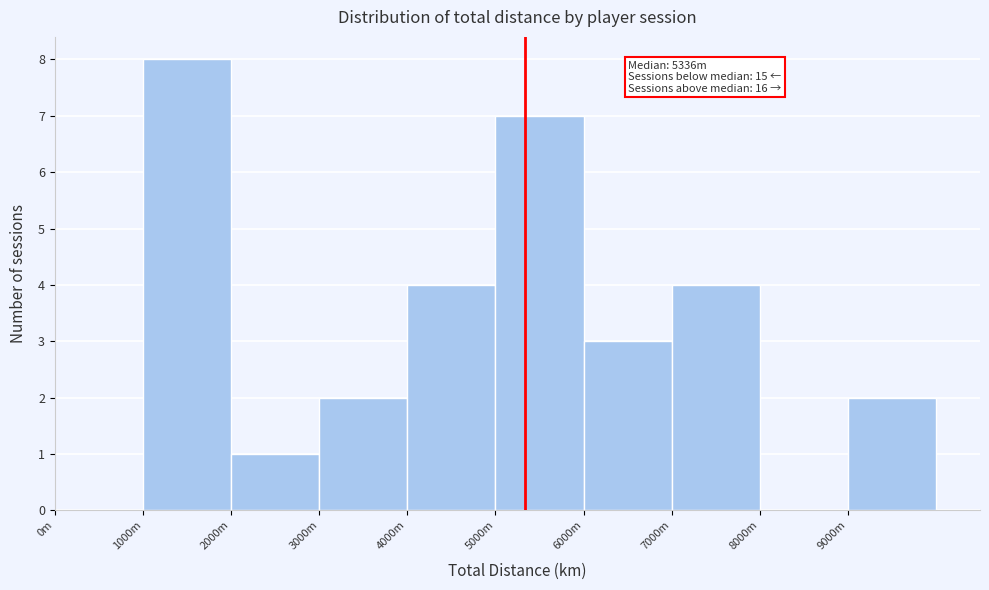

Reading left to right, transcribe all the data shown in this chart.

0m=0	1000m=8	2000m=1	3000m=2	4000m=4	5000m=7	6000m=3	7000m=4	8000m=0	9000m=2